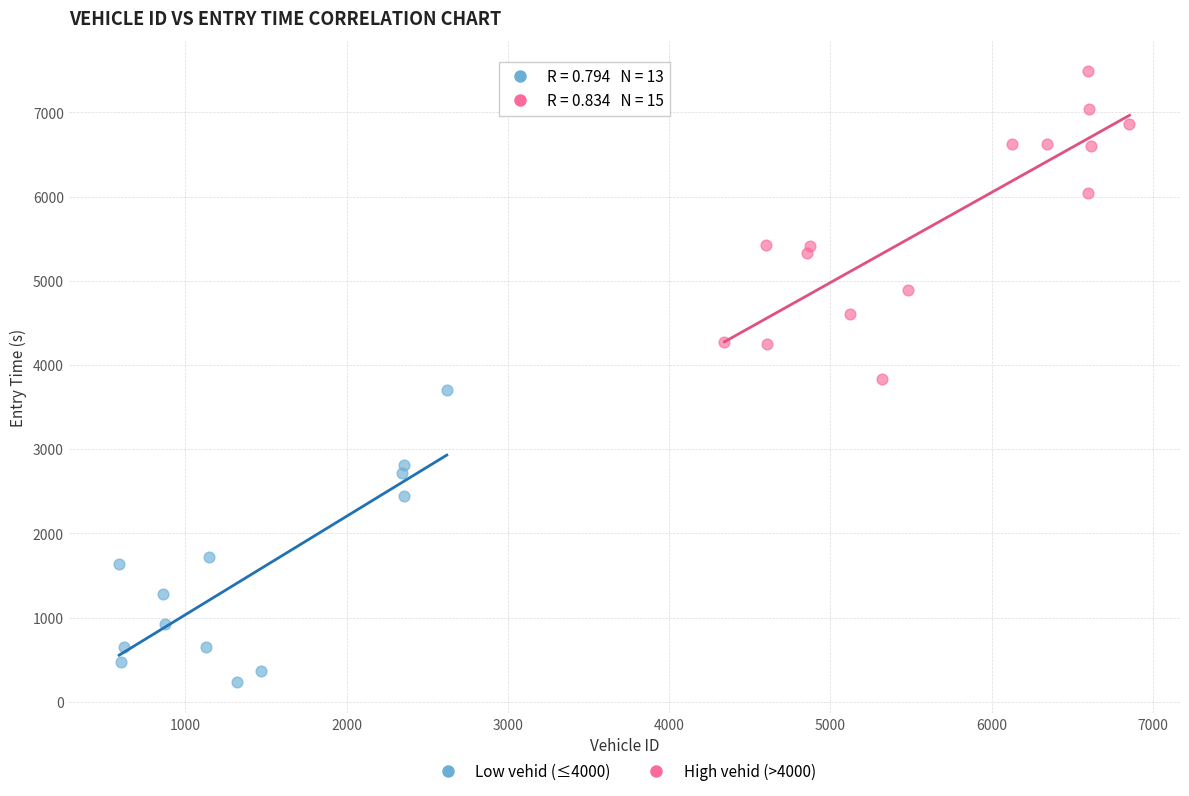

What are all the series names shown in the legend?

Low vehid (≤4000), High vehid (>4000)